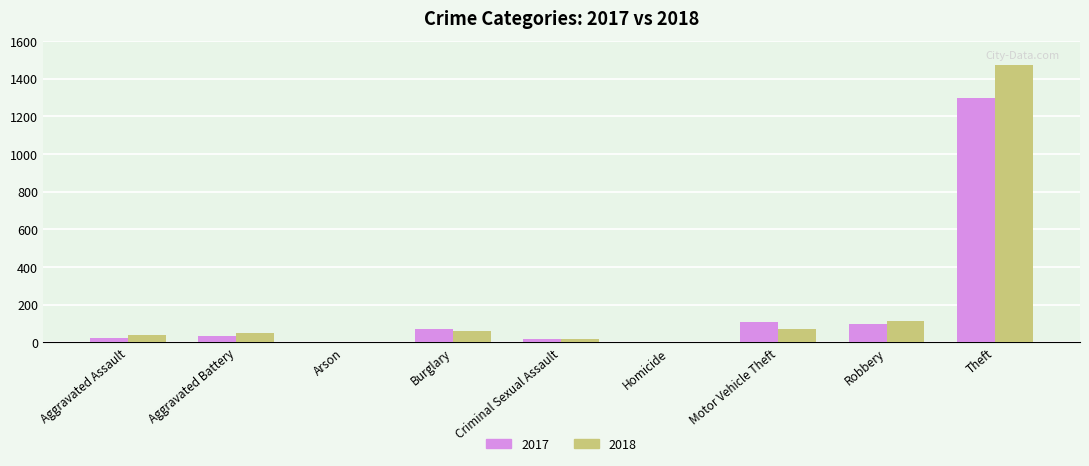

How many groups of bars are there?

9